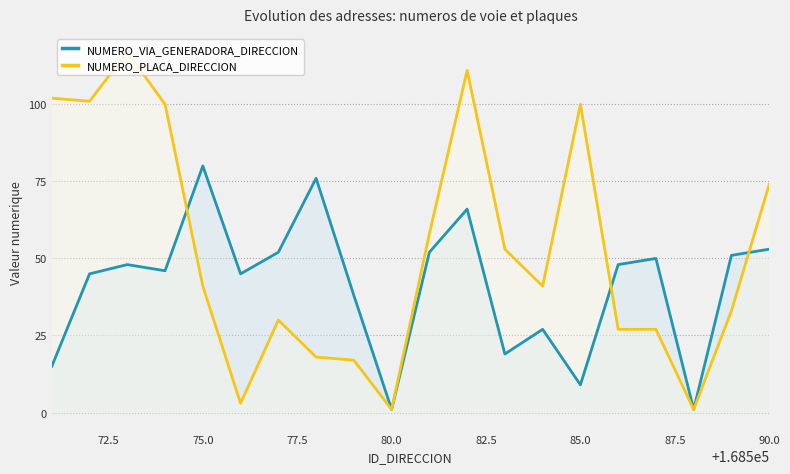

List the series in order of their overall mean, lowest first.

NUMERO_VIA_GENERADORA_DIRECCION, NUMERO_PLACA_DIRECCION